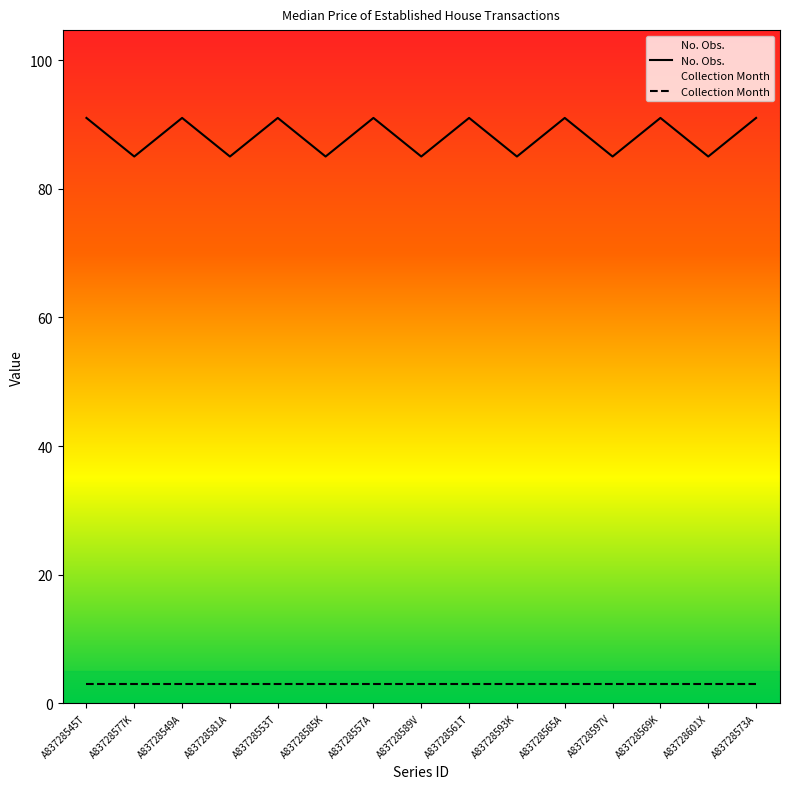

What is the greatest value displayed?

91